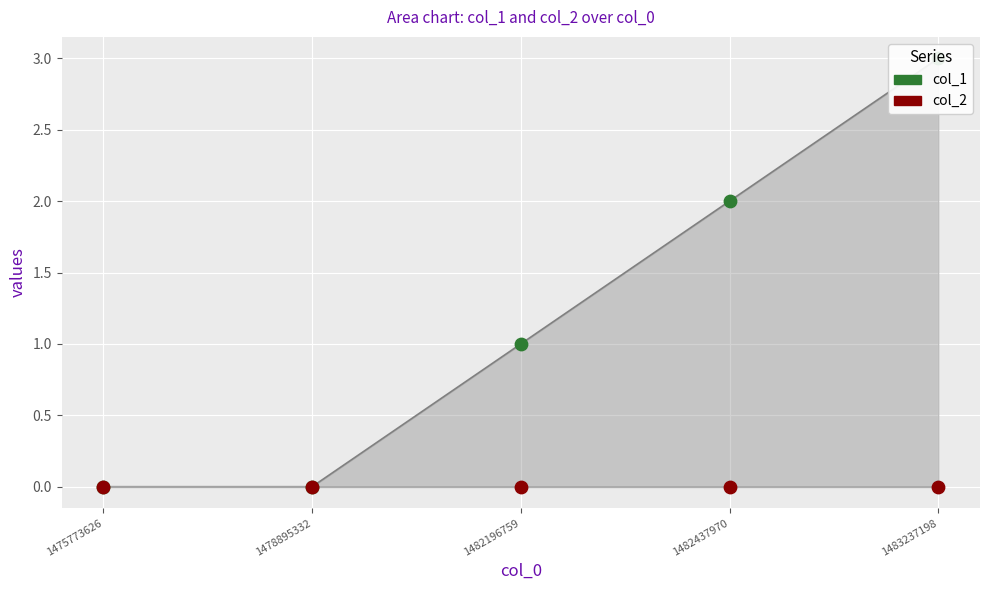

What is the total value across all series at 1482196759?

1